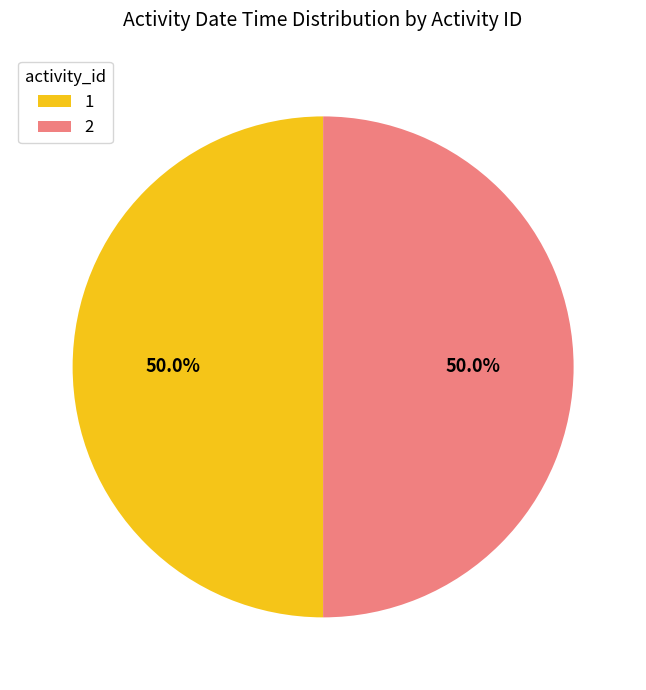

Count the number of slices in the pie.

2